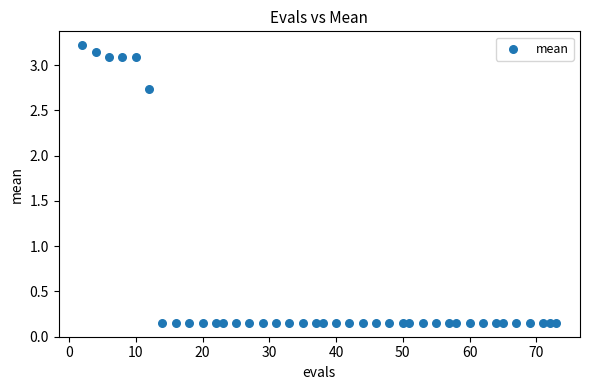

What is the range of X values (max minus min)?

71.0